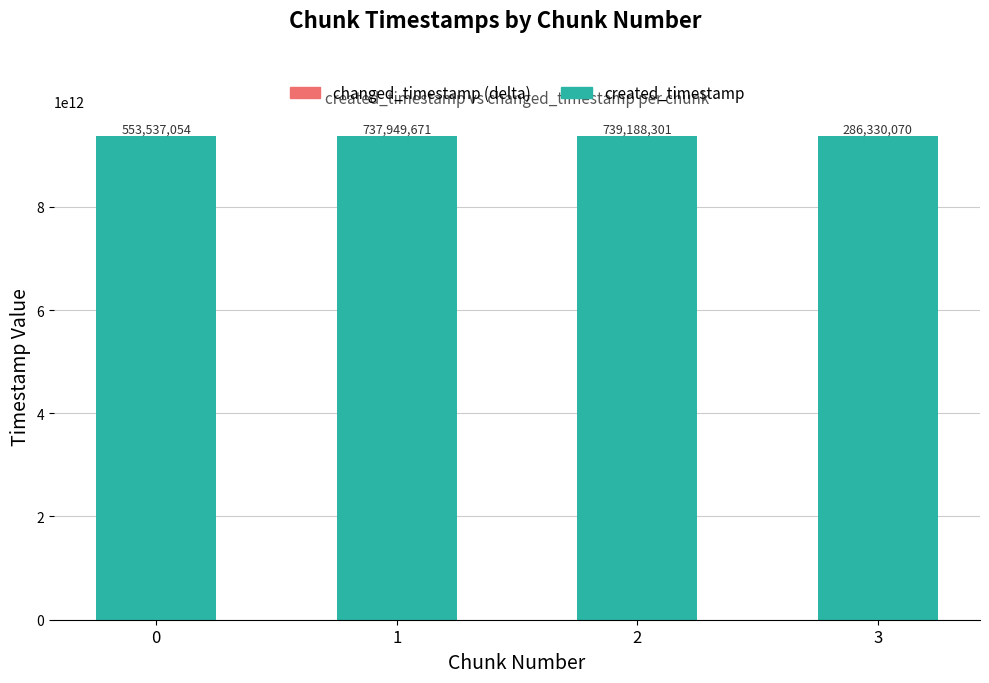

Which category has the highest value in the created_timestamp series?

3